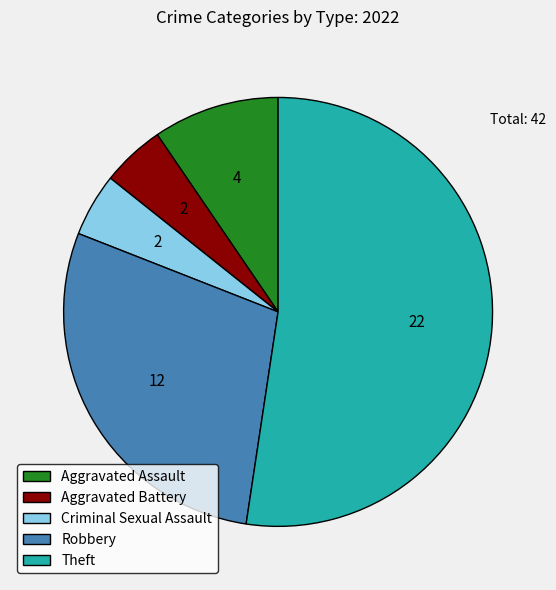

Does any single category account for the majority?

Yes